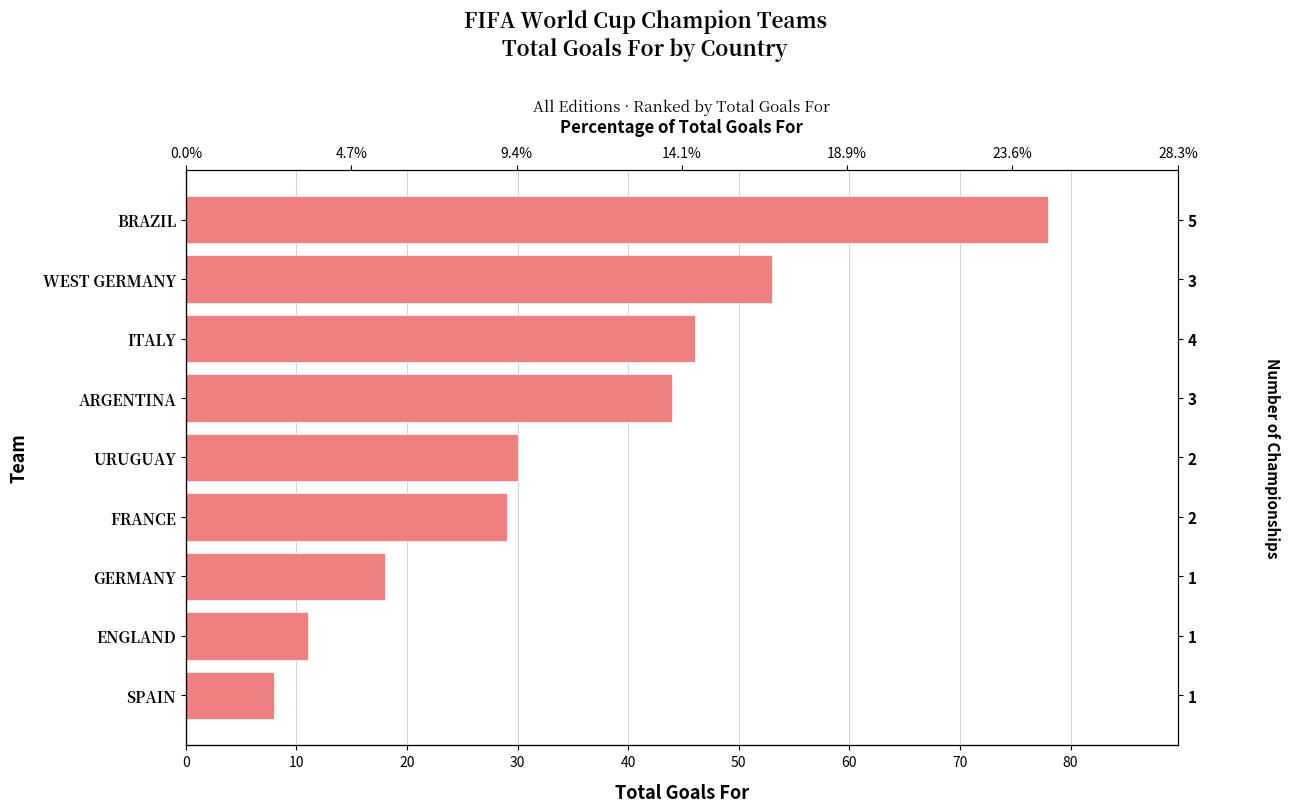

How many bars are there in total?

9